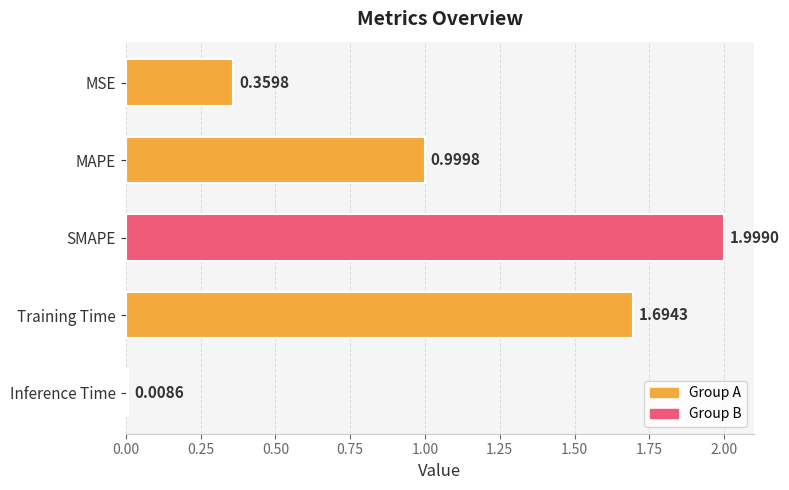

List the labels in order of value, smallest first.

Inference Time, MSE, MAPE, Training Time, SMAPE